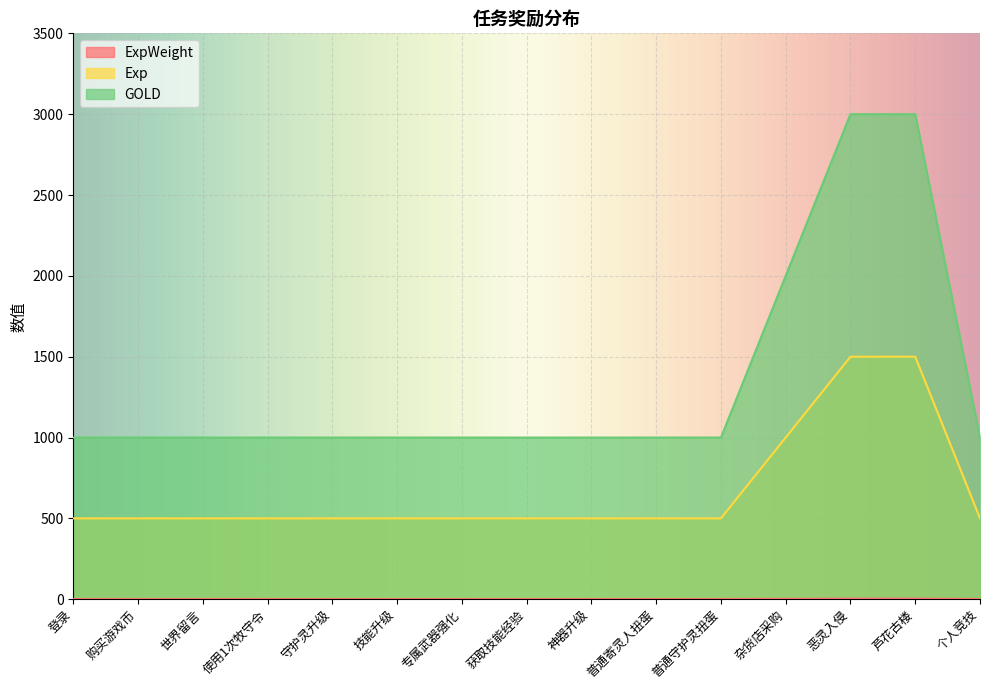

What is the difference between the maximum and minimum values in the ExpWeight series?

2